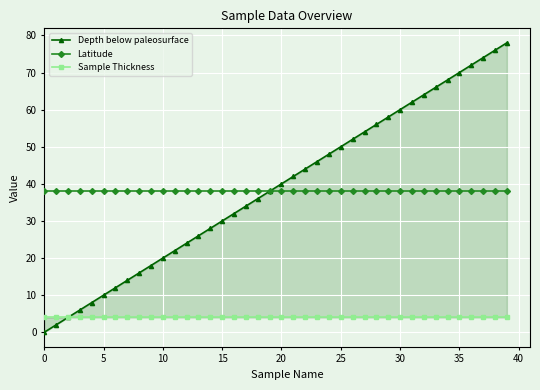

True or false: Sample Thickness and Latitude intersect in this chart.

False